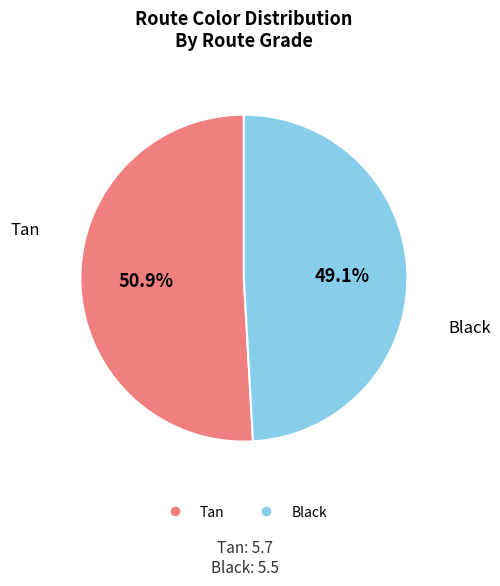

To the nearest percent, what portion does Tan represent?

51%